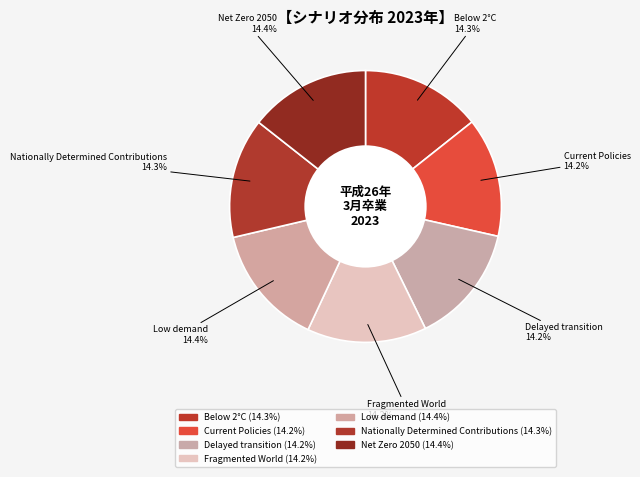

Combined, do Nationally Determined Contributions and Delayed transition account for over 50%?

No